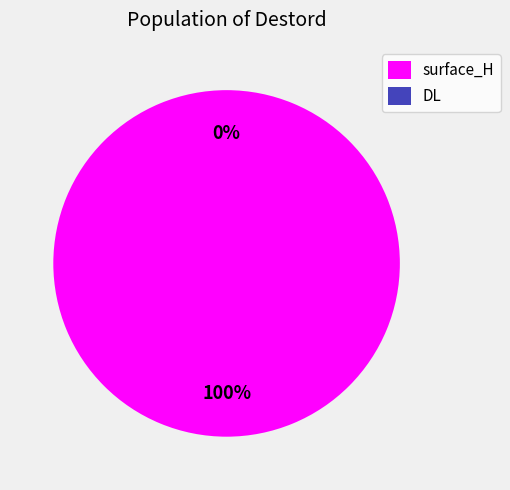

What is the change in value from surface_H to DL?

-9.8